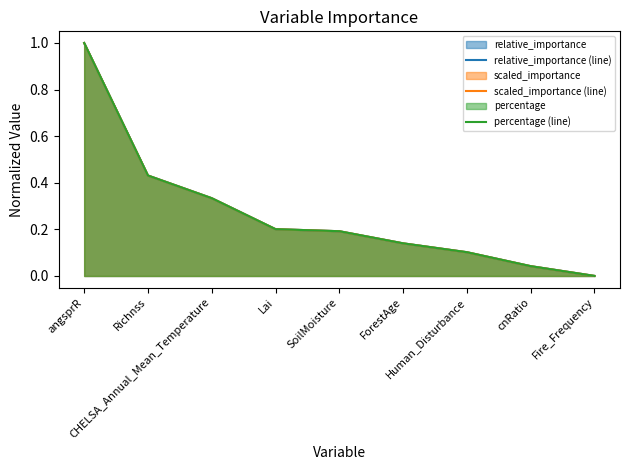

The percentage (line) series shows 0.2 at Lai. True or false?

True